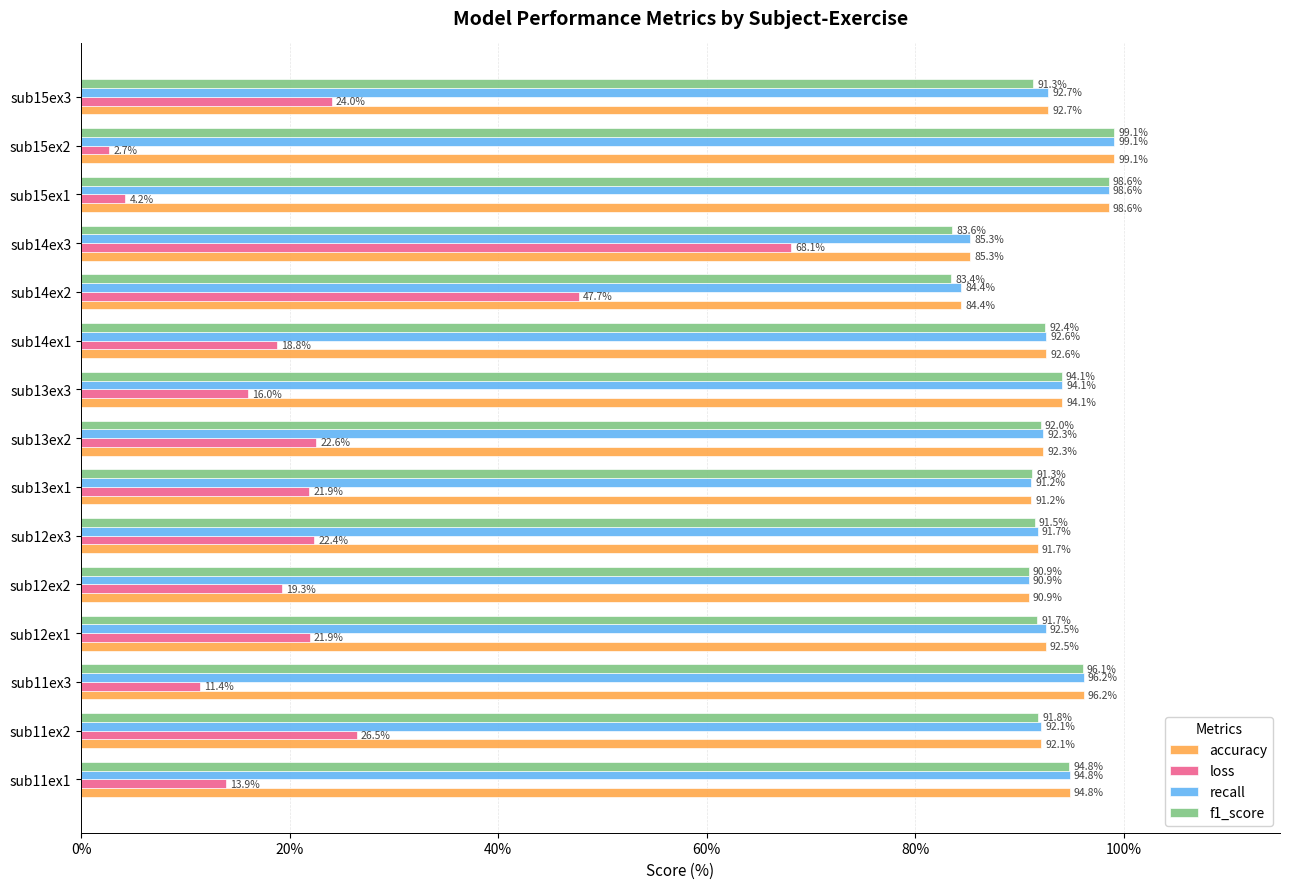

At which label is recall closest to 91?

sub12ex2